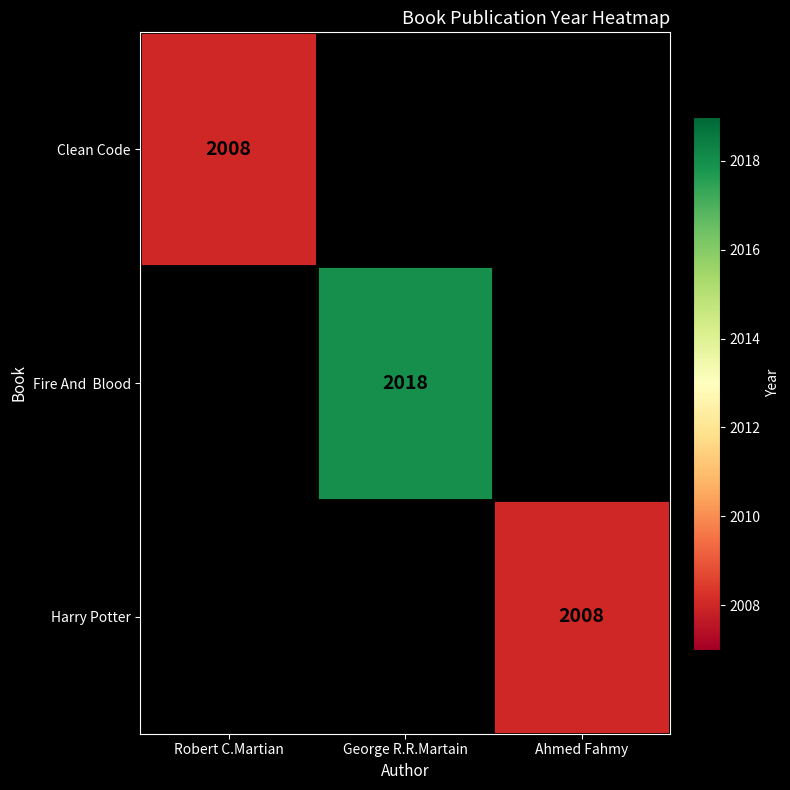

Rank the categories by Harry Potter value from highest to lowest.

Robert C.Martian, George R.R.Martain, Ahmed Fahmy